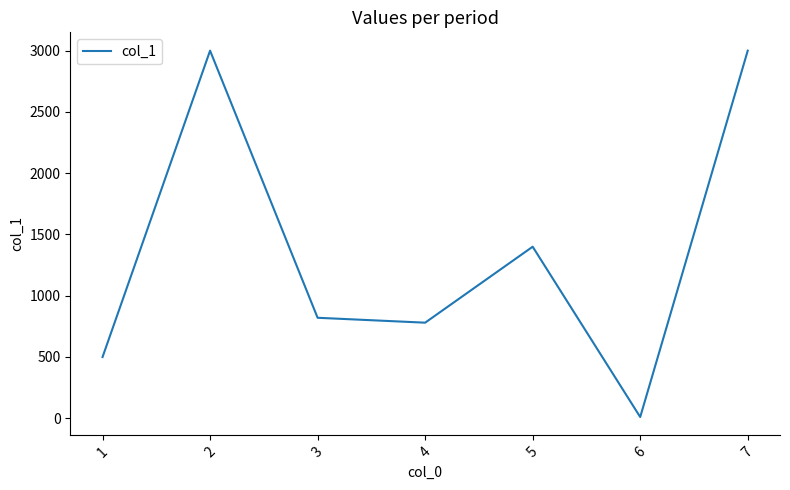

What is the change in value from 1 to 7?

+2500.5